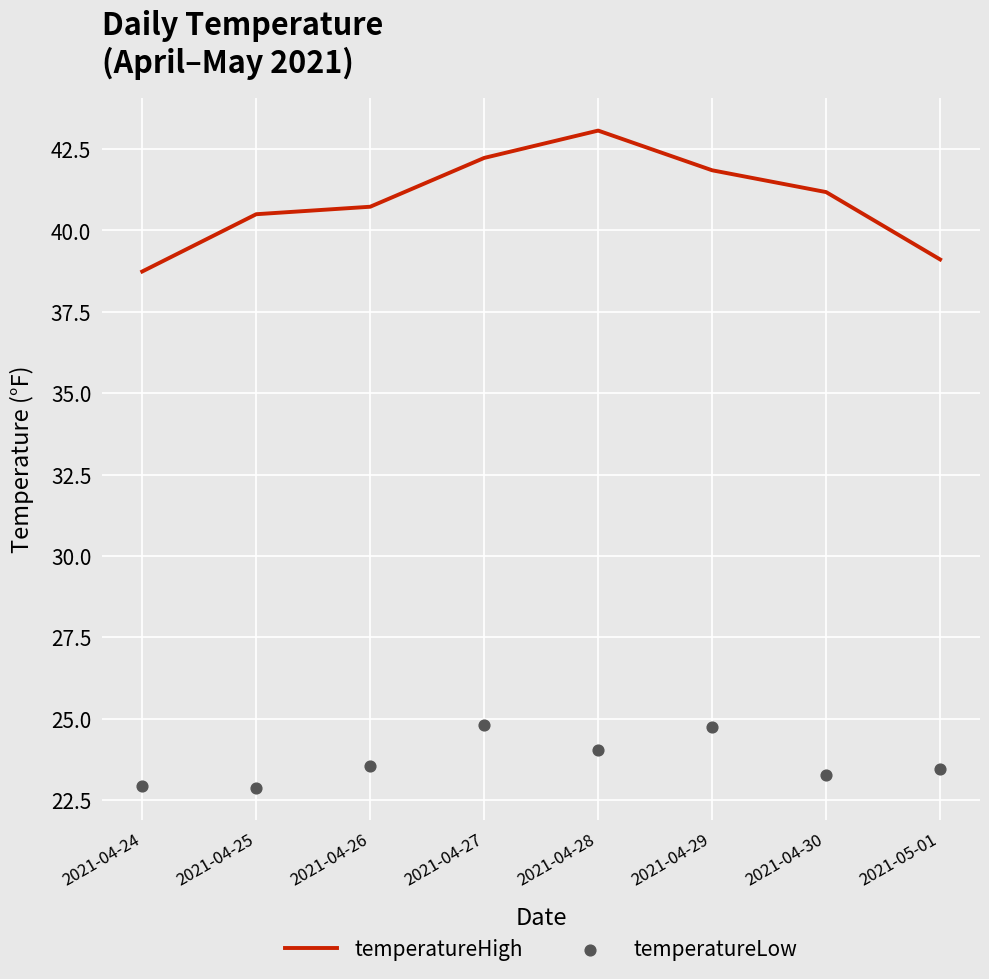

At which category is the sum across all series the highest?

2021-04-28